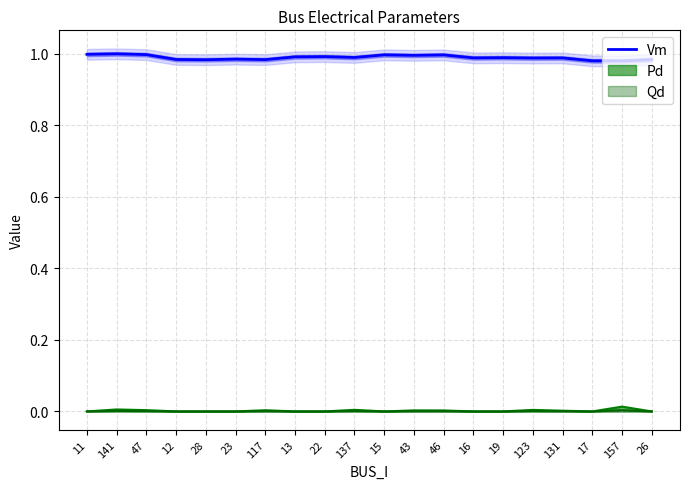

What is the sum of all values?

19.8